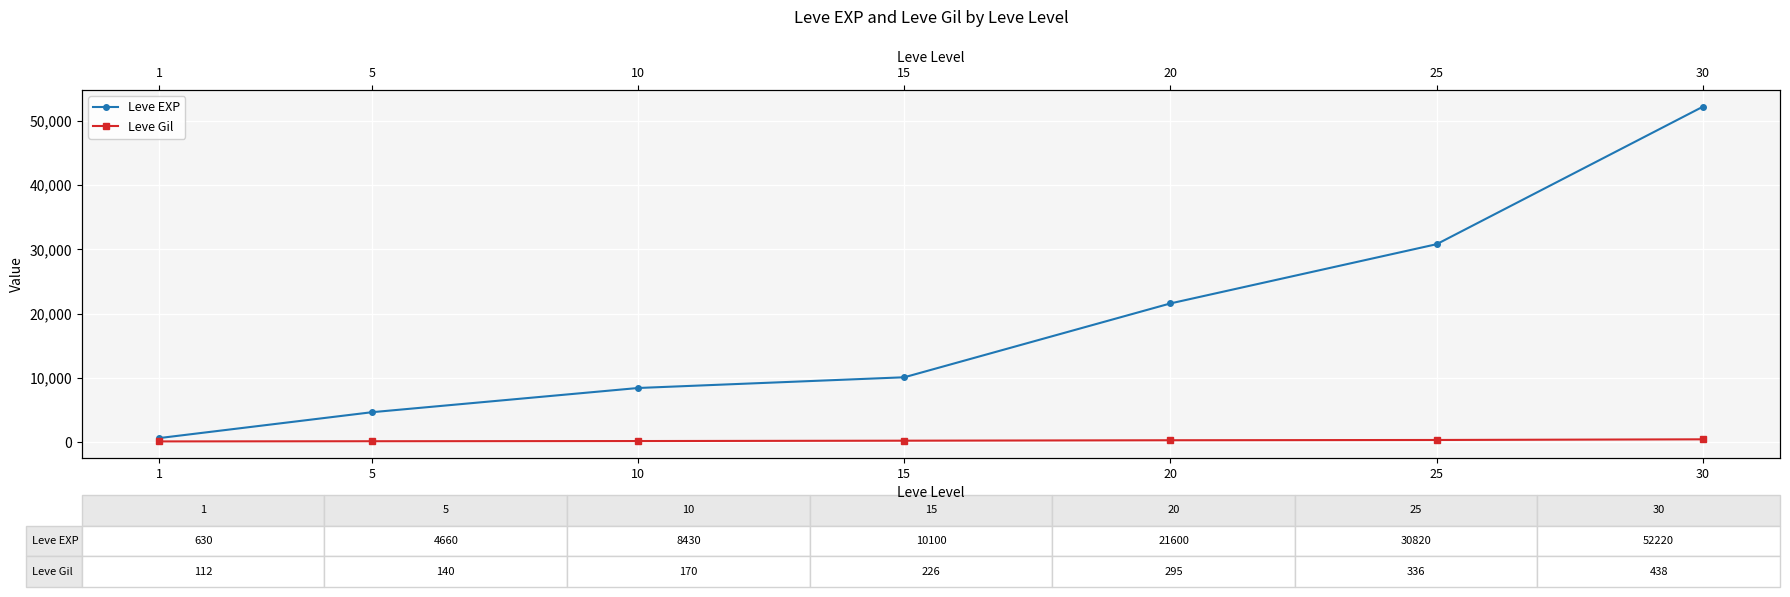

True or false: Leve EXP and Leve Gil intersect in this chart.

False